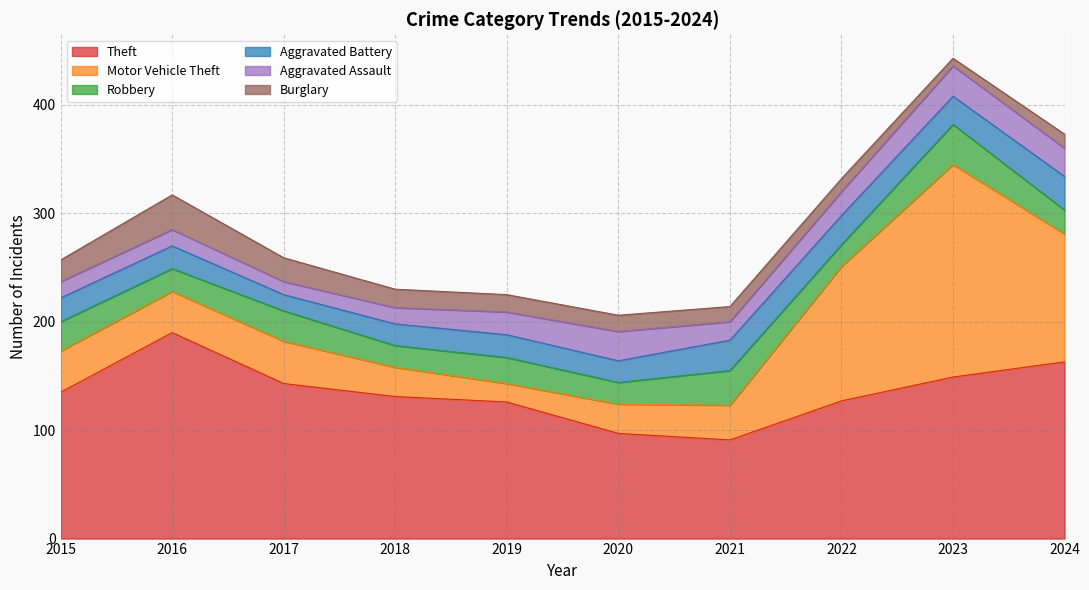

Rank the series at 2024 from lowest to highest value.

Burglary, Robbery, Aggravated Assault, Aggravated Battery, Motor Vehicle Theft, Theft